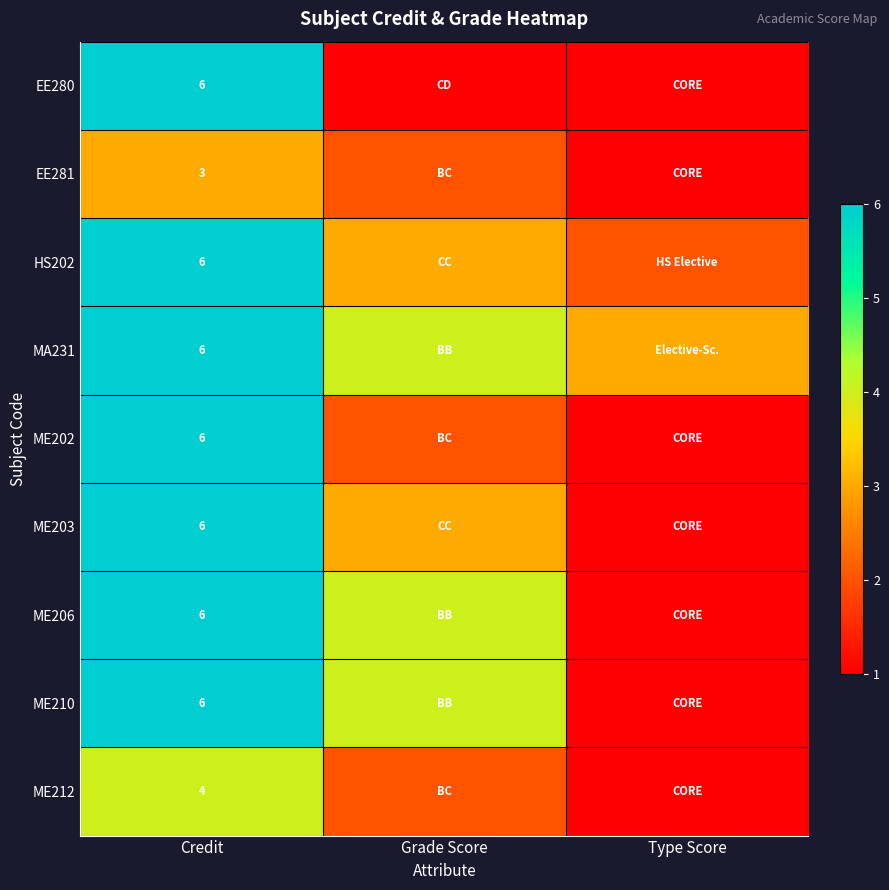

True or false: MA231 has a value of 6 at Credit.

True